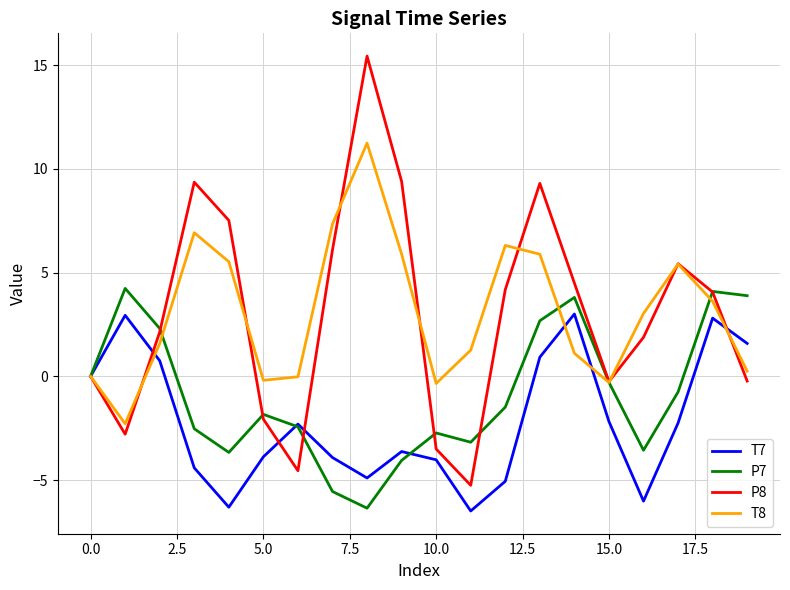

What is the minimum value shown in the chart?

-6.5